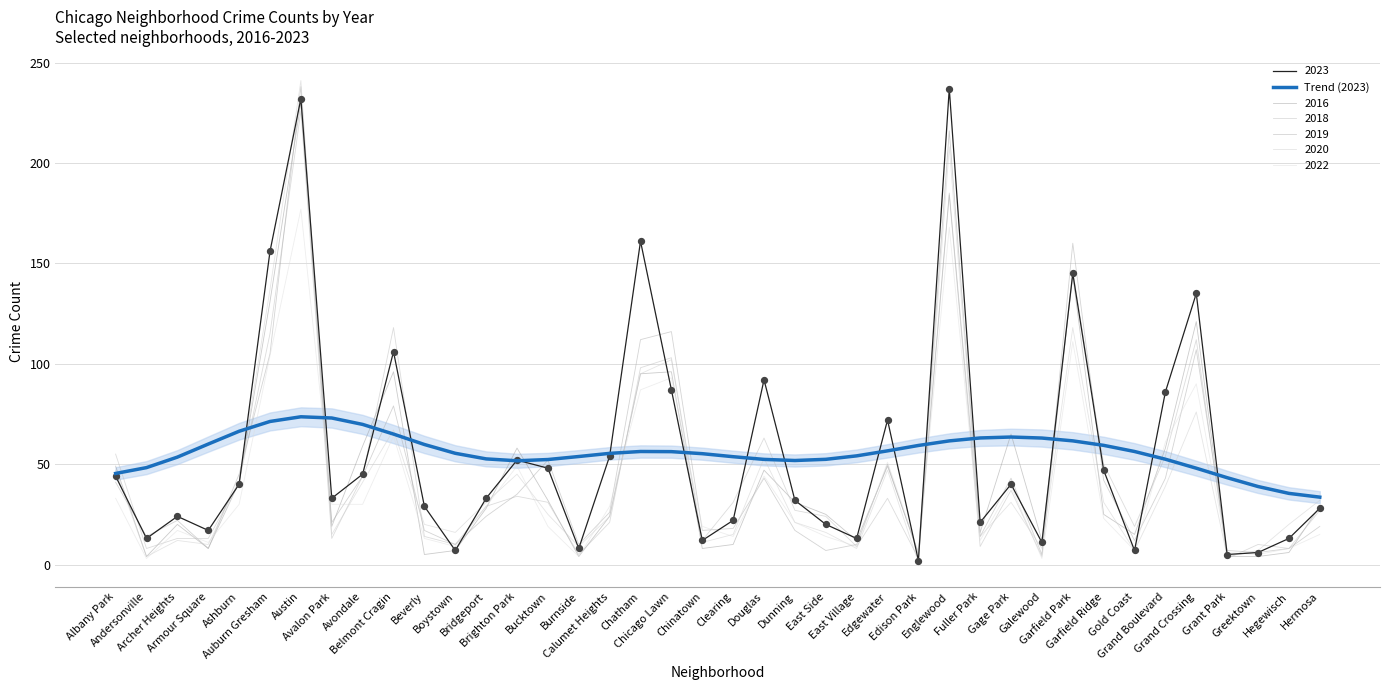

Approximately how many times larger is the value at Garfield Park compared to Grand Crossing?

1.3